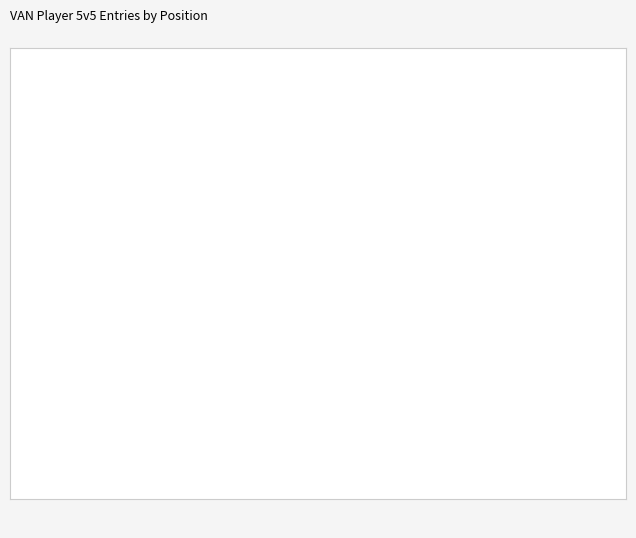

Which category has the smallest portion of the pie?

RD